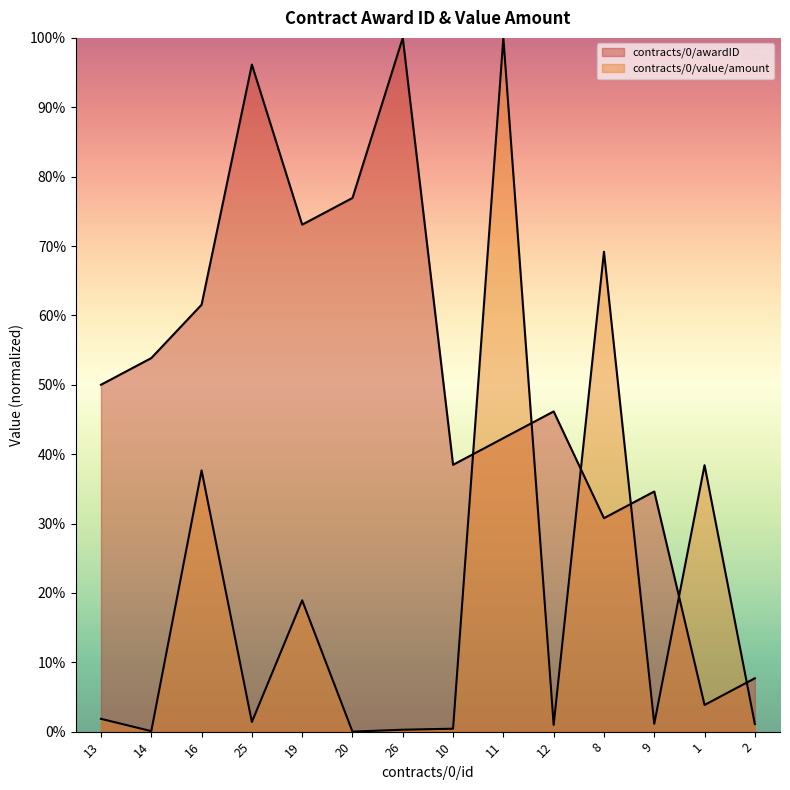

Which series has the largest total across all categories?

contracts/0/awardID